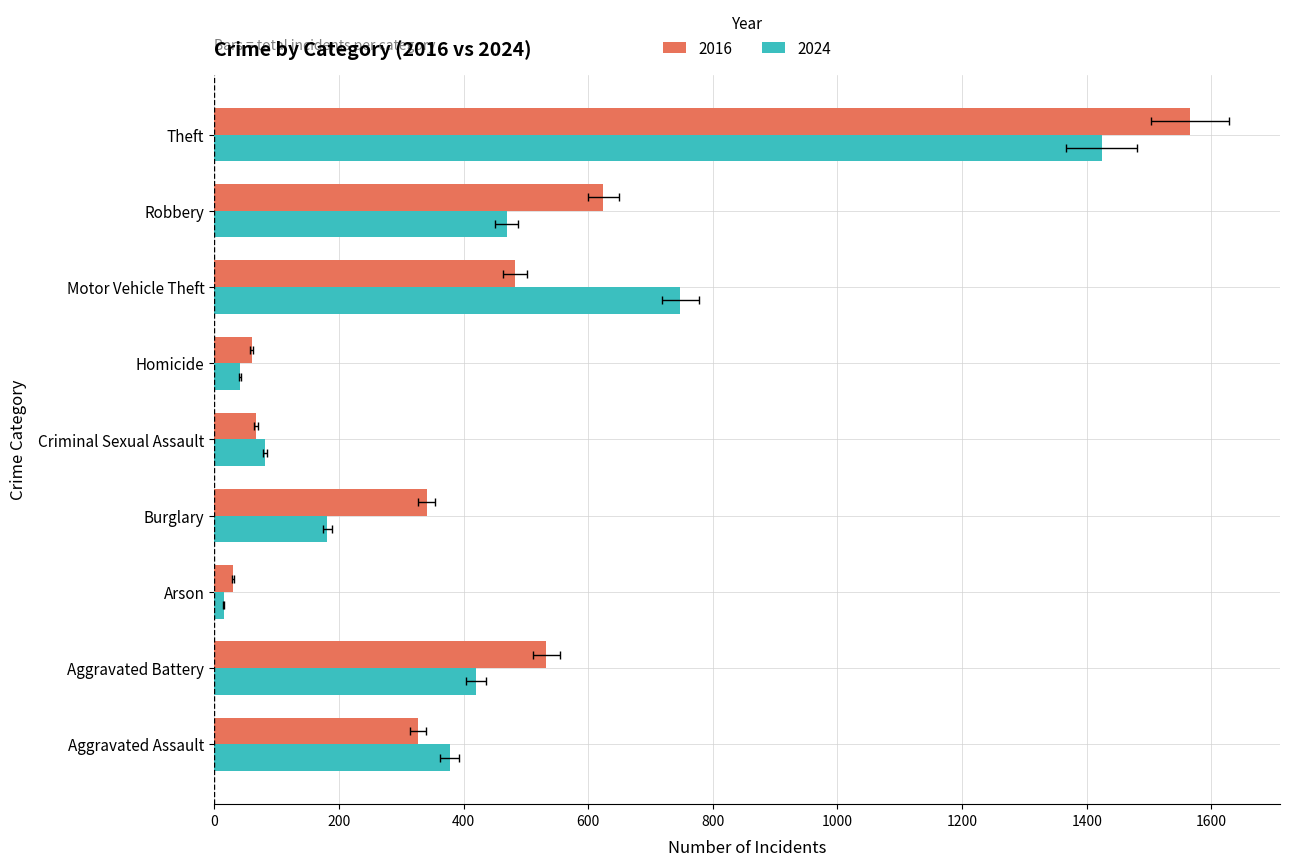

What is the sum of the 2024 values at Aggravated Assault and Arson?

393